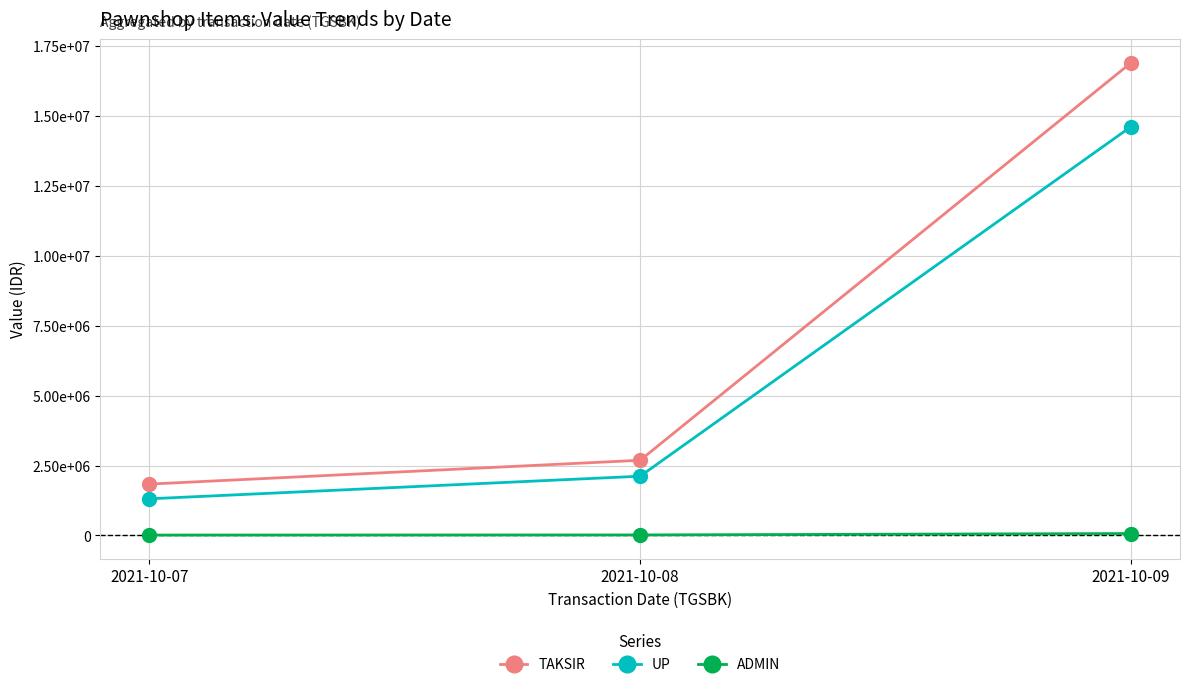

What is the difference between the highest and lowest values at 2021-10-08?

2669111.0